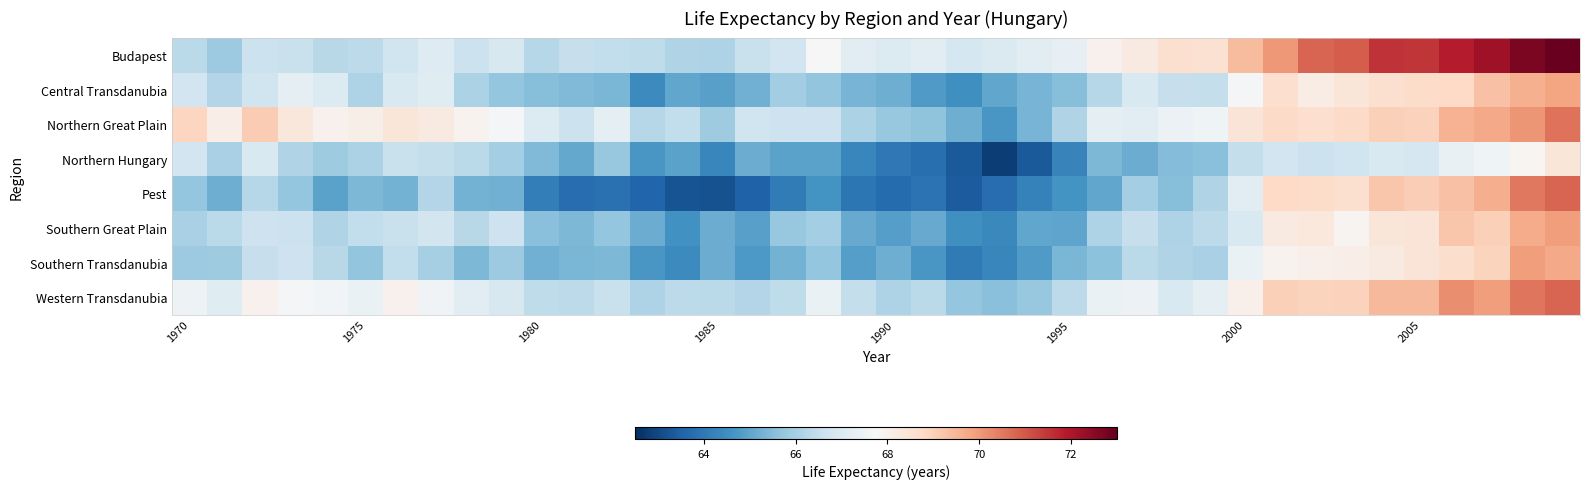

Which category has the lowest value across all series?

23